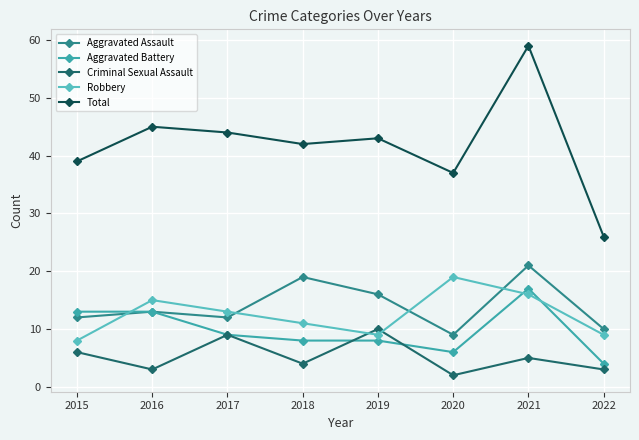

The value of Criminal Sexual Assault at 2021 is 5. True or false?

True